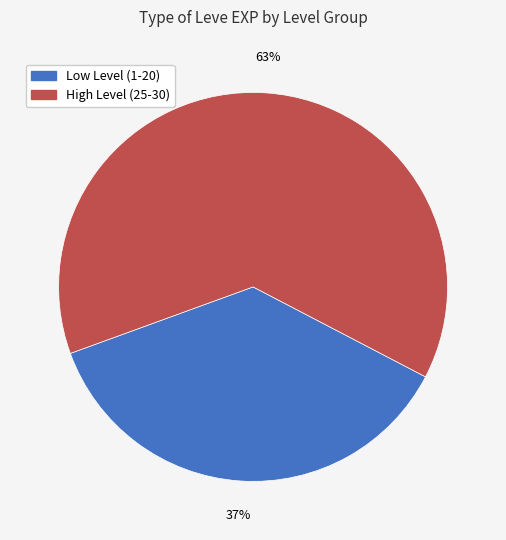

Count the number of slices in the pie.

2